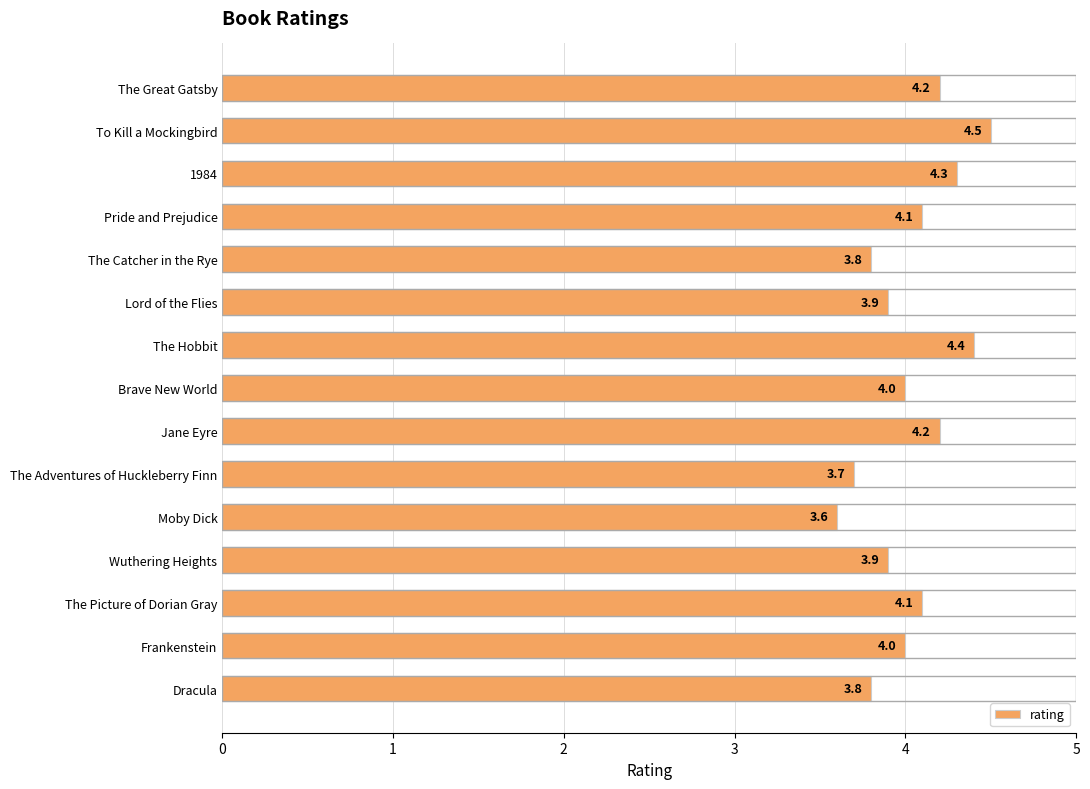

Count the values in the range 3 to 4.

8